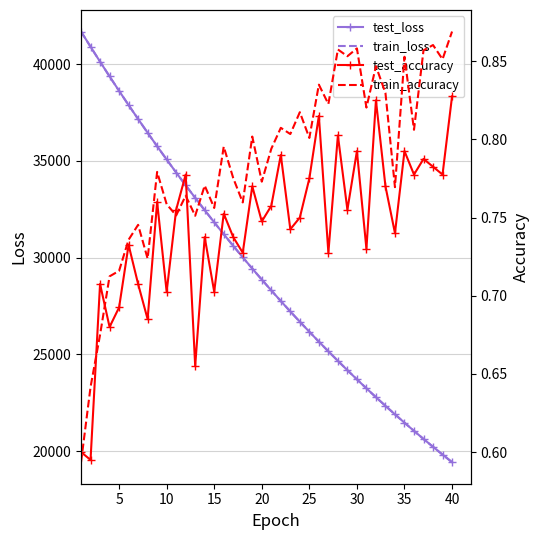

The train_loss series shows 21462.6 at 35. True or false?

True